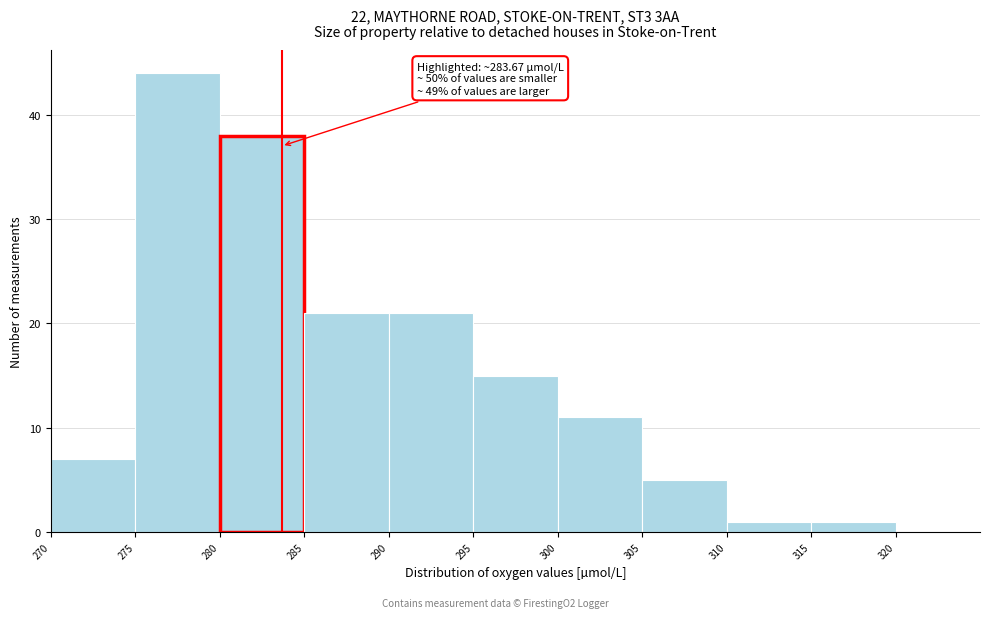

Which range on the x-axis has the tallest bar?

275 to 280